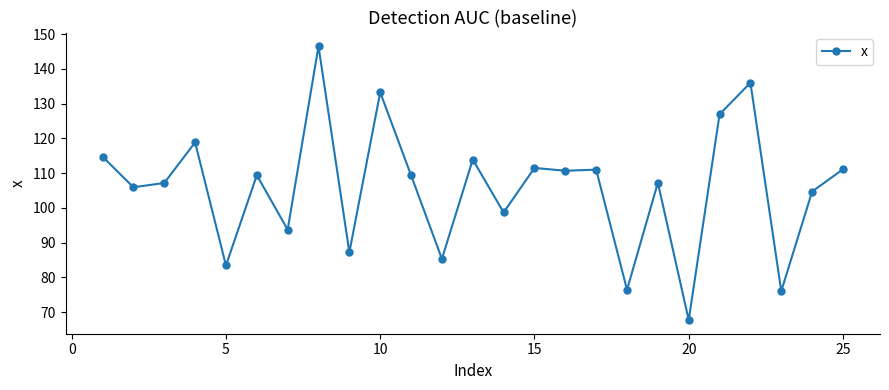

True or false: there are more than 2 points higher than both neighbors.

True